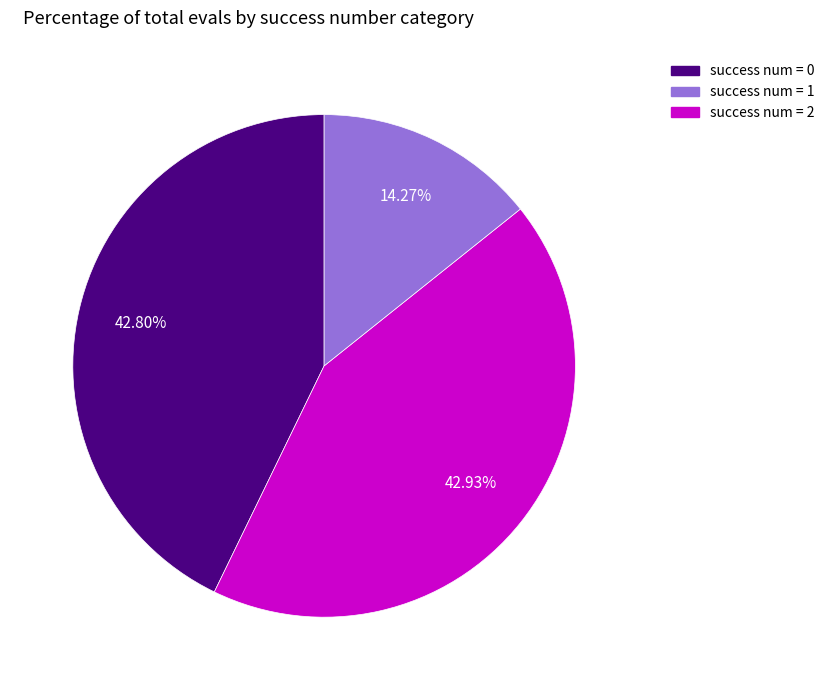

Does any single category account for the majority?

No